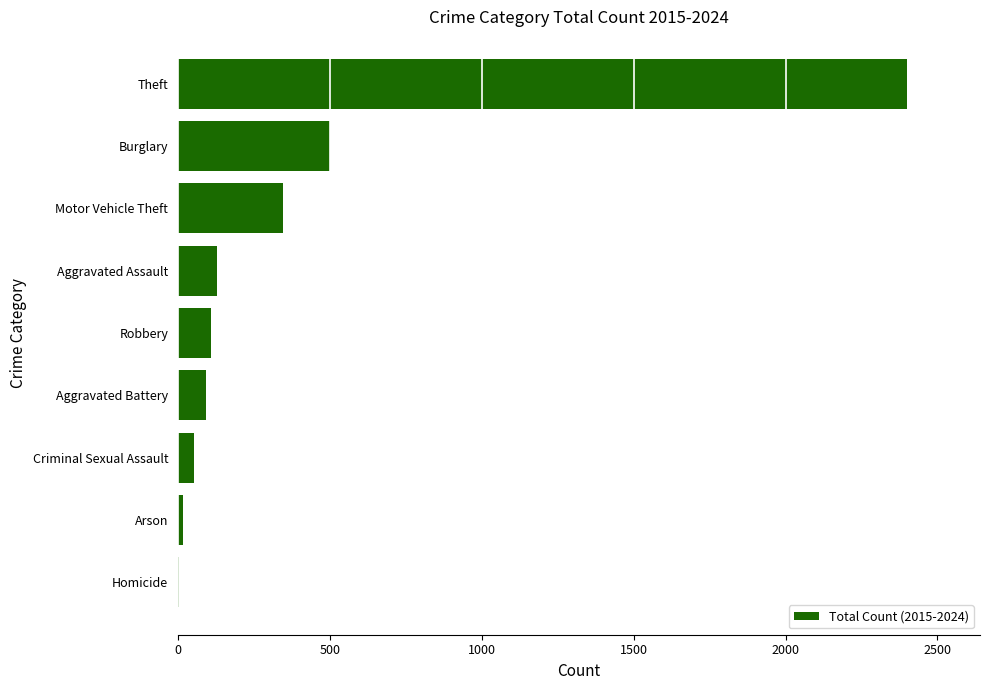

Where is the data nearest to the value 1202?

Burglary